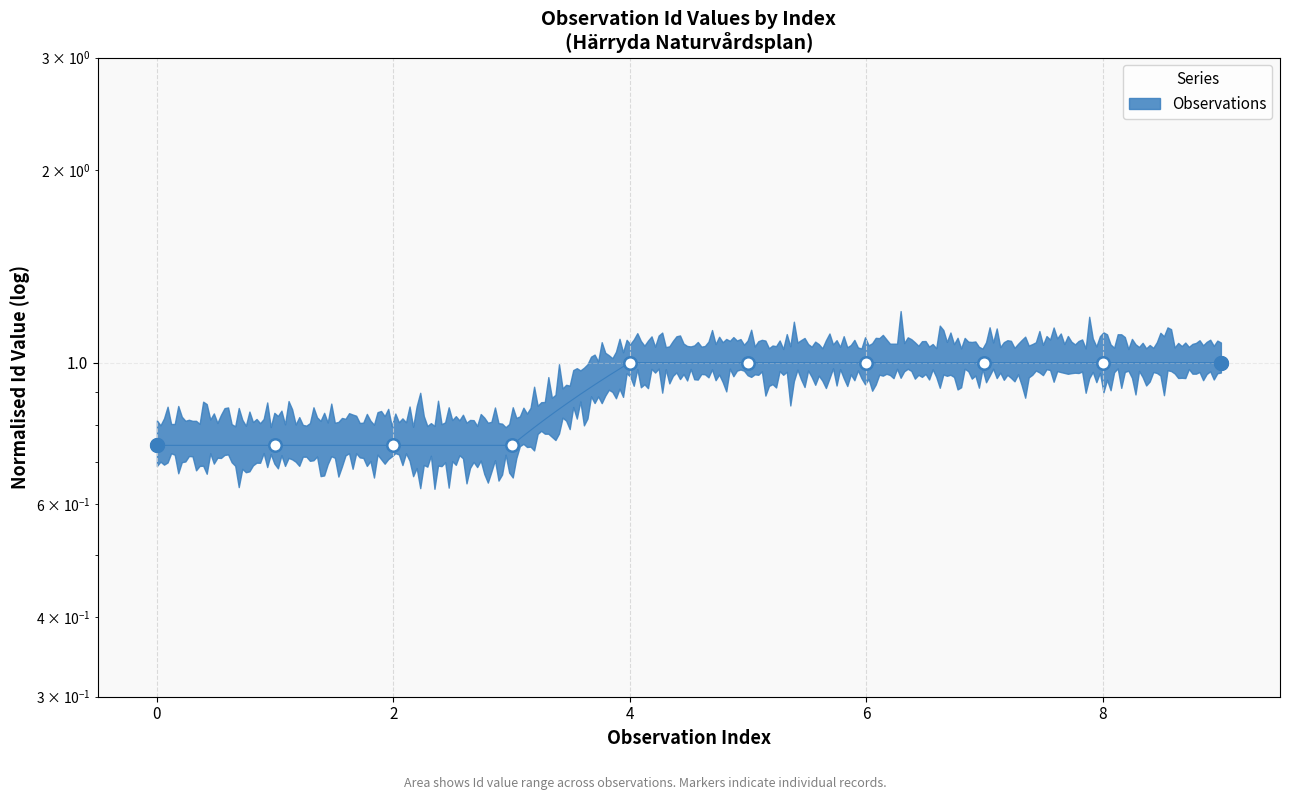

Approximately how many times larger is the value at 2025-01-25 compared to 2025-01-25?

1.0